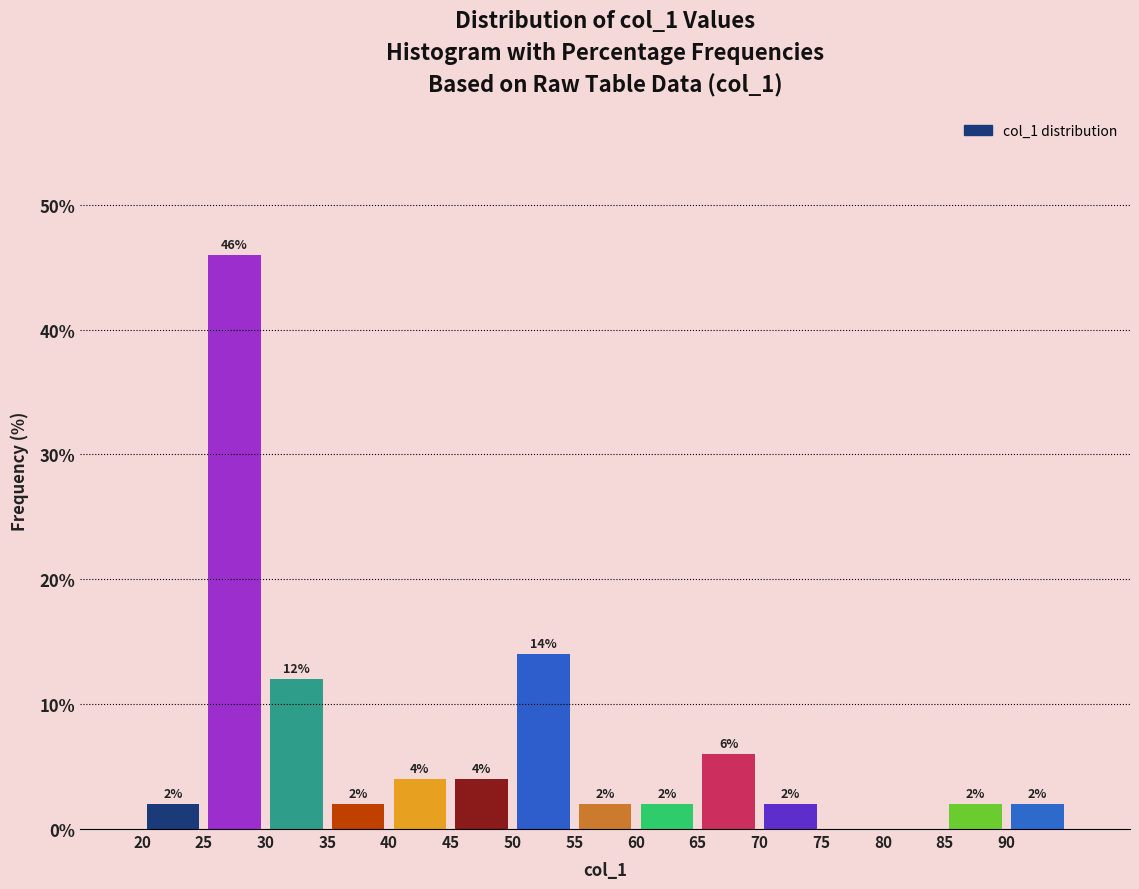

Which range on the x-axis has the tallest bar?

25 to 30